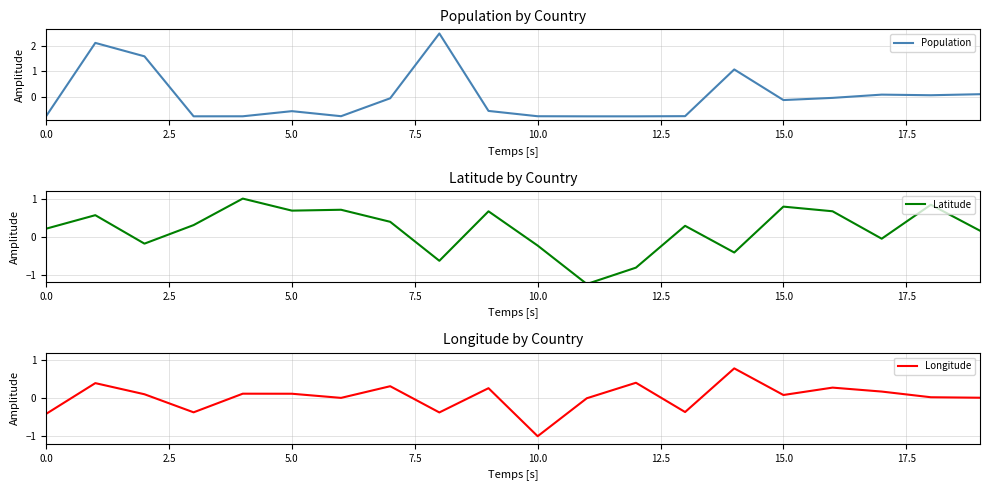

Where is Population nearest to the value 0?

16